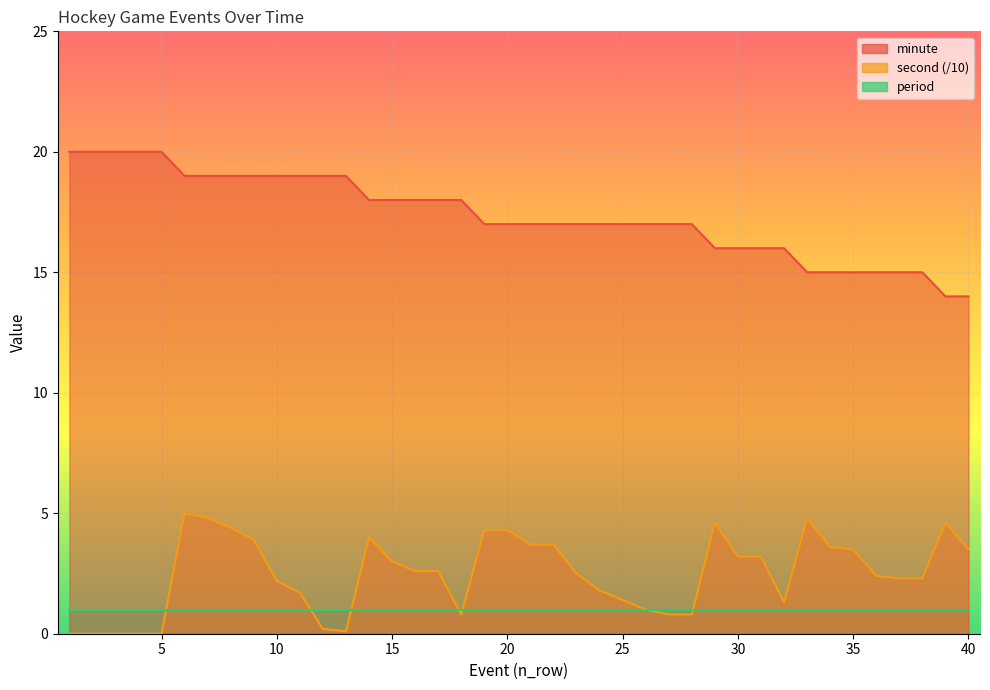

What is the value of the second point at the 35th from the left?

3.5